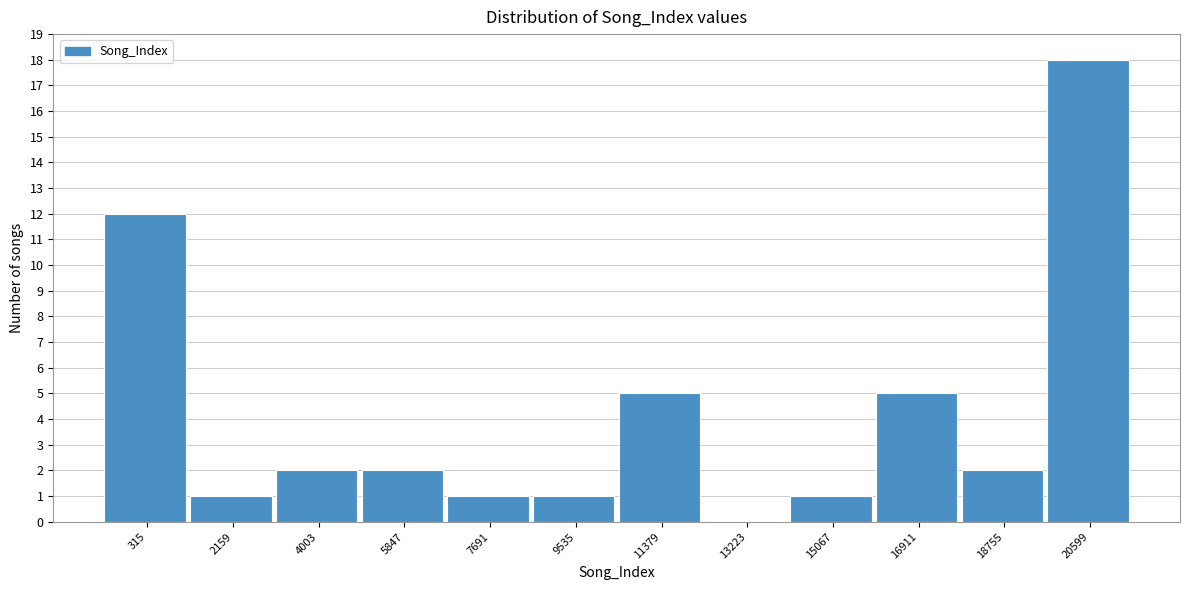

Reading left to right, what are all the values shown in this chart?

315=12	2159=1	4003=2	5847=2	7691=1	9535=1	11379=5	13223=0	15067=1	16911=5	18755=2	20599=18